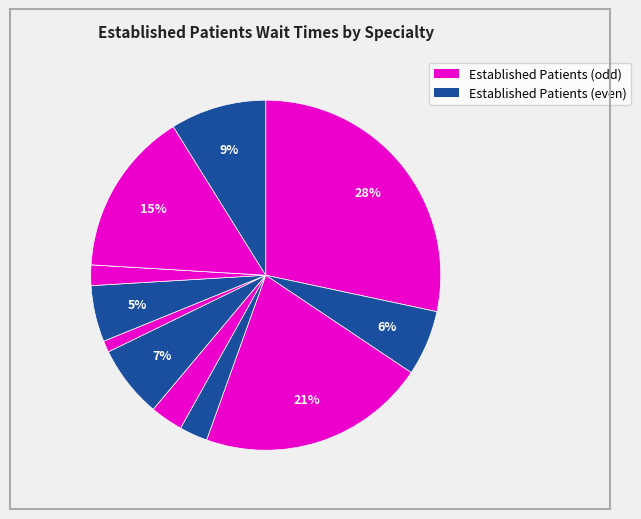

To the nearest percent, what is the difference between the largest and smallest slice percentages?

28%